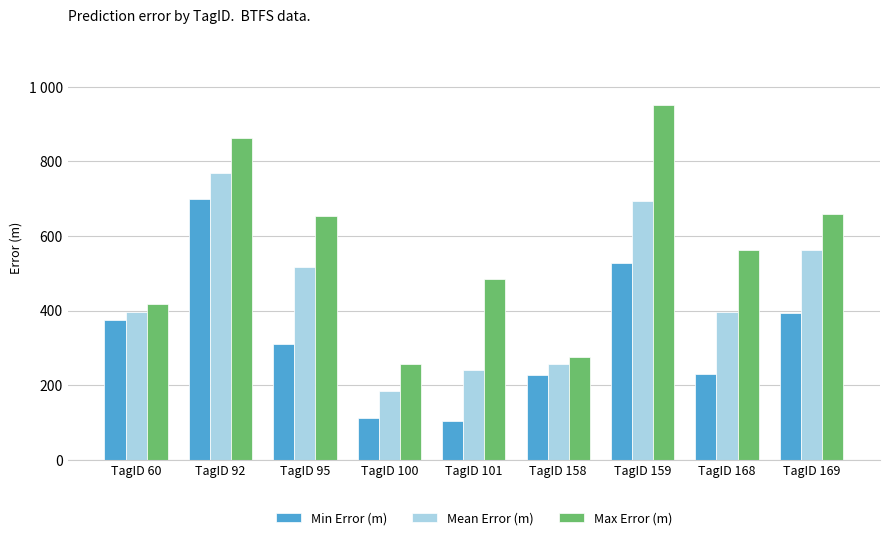

Which series has the widest spread of values?

Max Error (m)